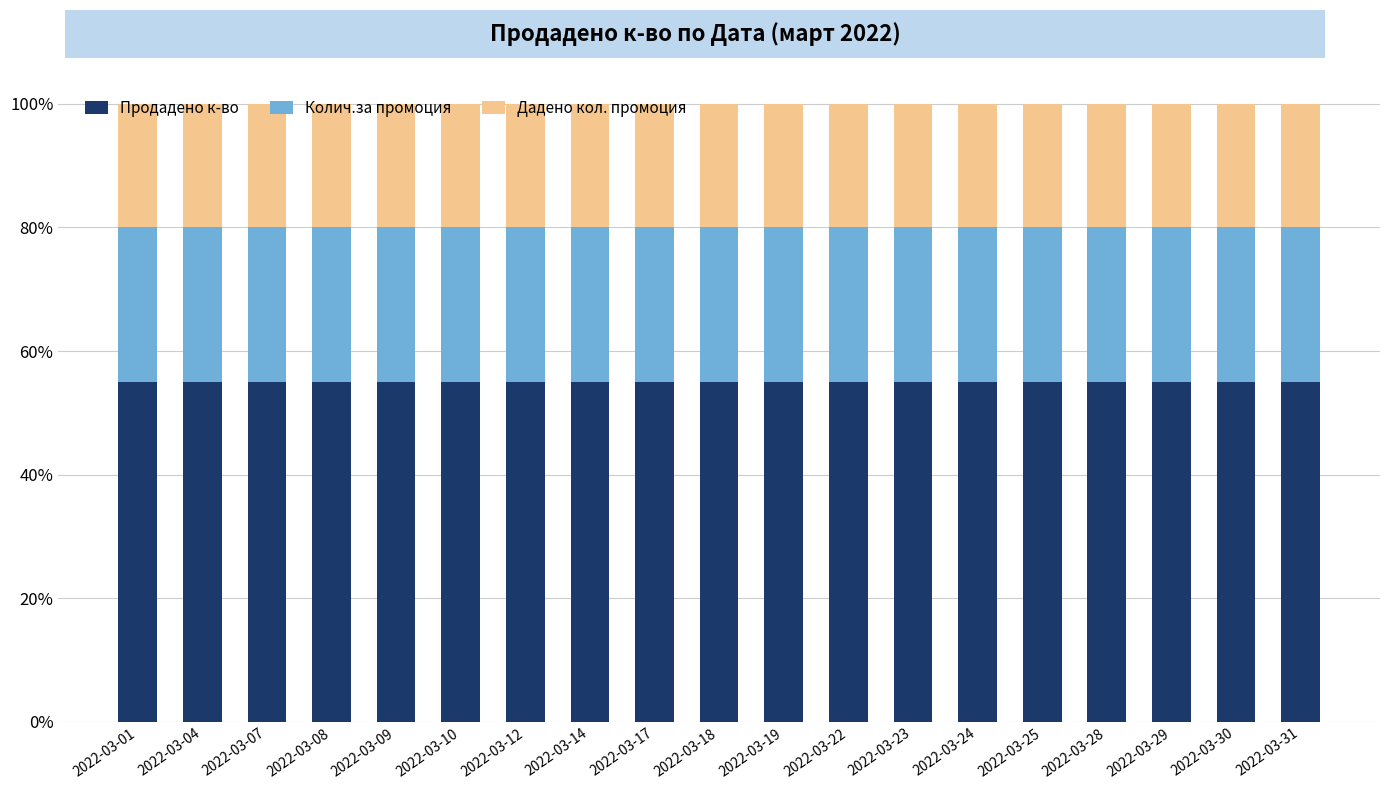

The value of Продадено к-во at 2022-03-24 is 55.0. True or false?

True